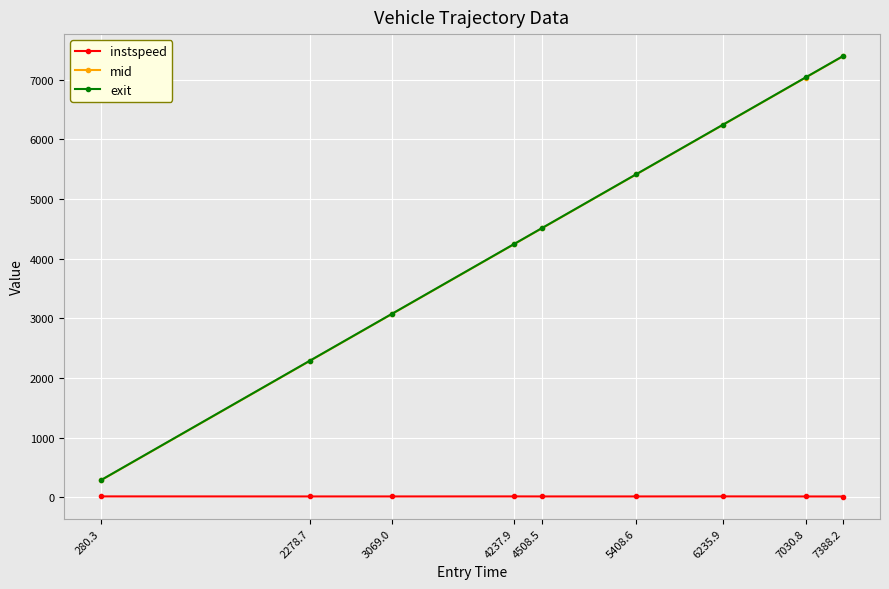

True or false: exit and mid intersect in this chart.

False